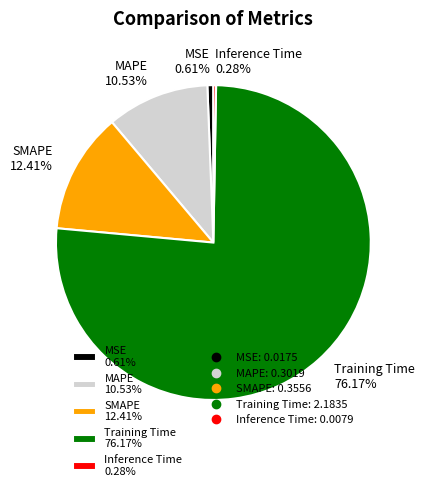

Which slice represents more than half of the pie?

Training Time